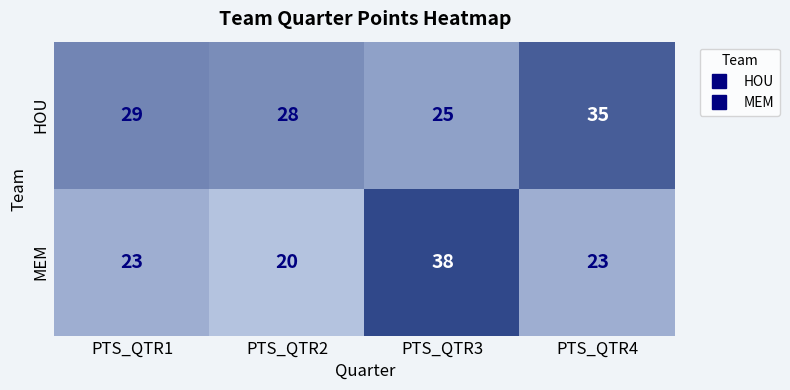

Which series has the widest spread of values?

MEM